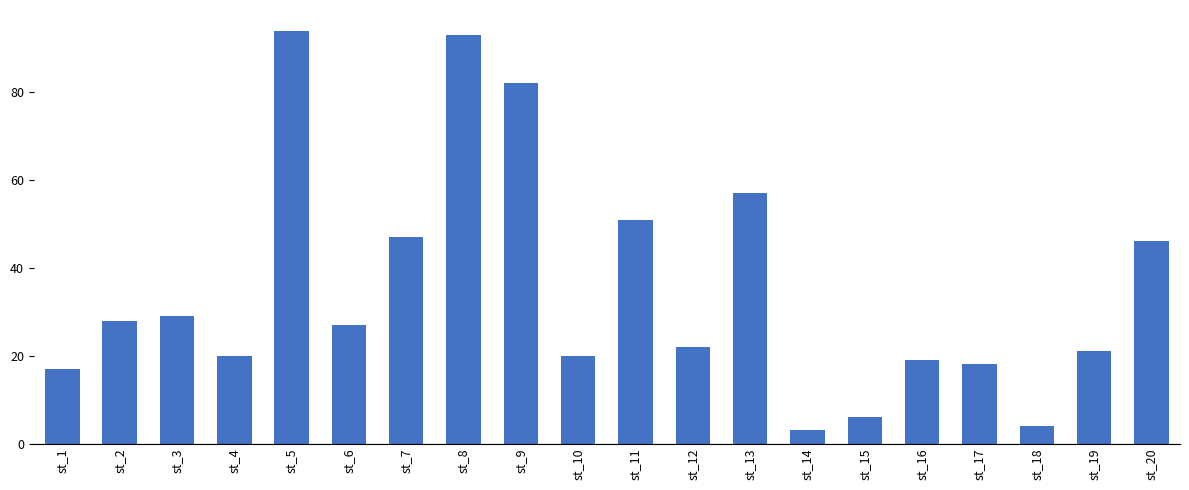

Approximately how many times larger is the value at st_5 compared to st_18?

23.5